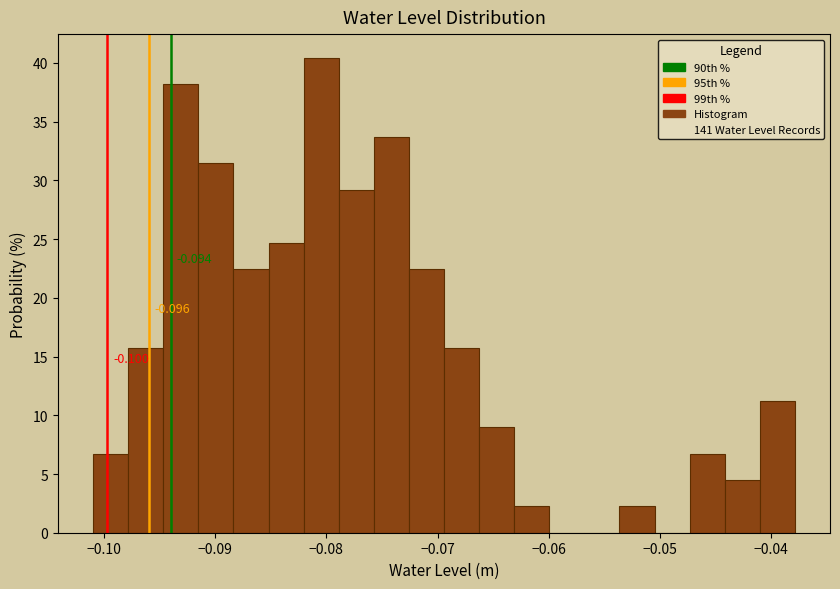

Around what value on the x-axis is the tallest bar? Give the approximate position of its centre, as read against the axis.

-0.080